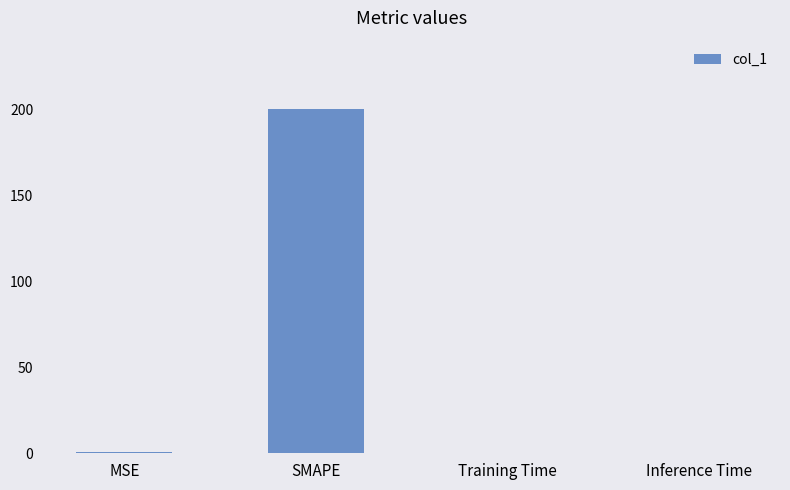

What is the maximum value shown in the chart?

200.0